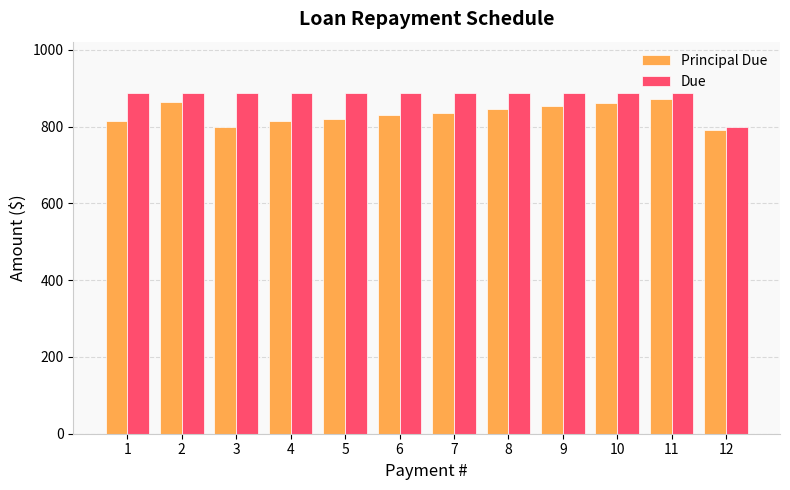

What are all the series names shown in the legend?

Principal Due, Due